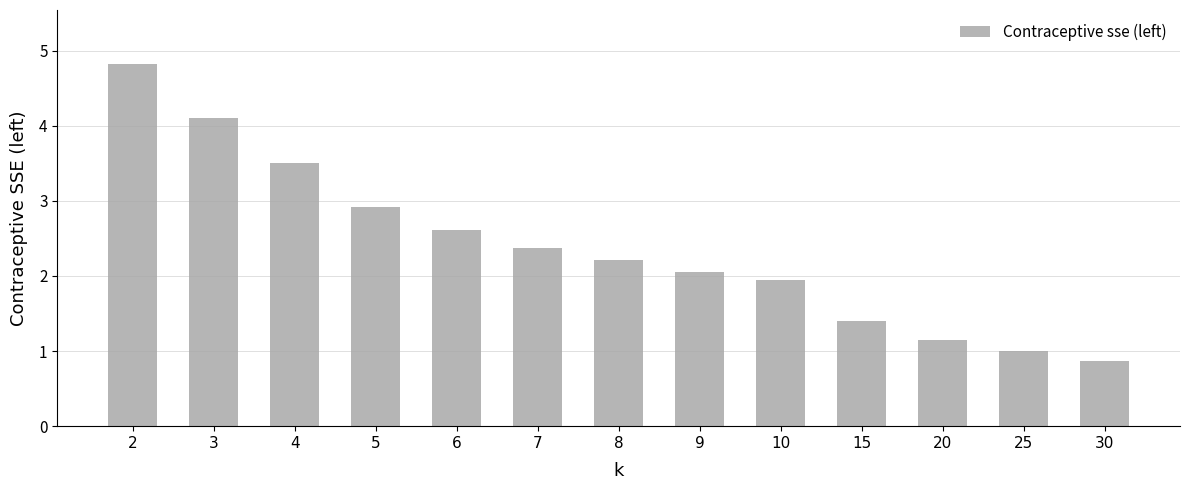

Reading left to right, transcribe all the data shown in this chart.

4.8	4.1	3.5	2.9	2.6	2.4	2.2	2.1	1.9	1.4	1.2	1.0	0.9